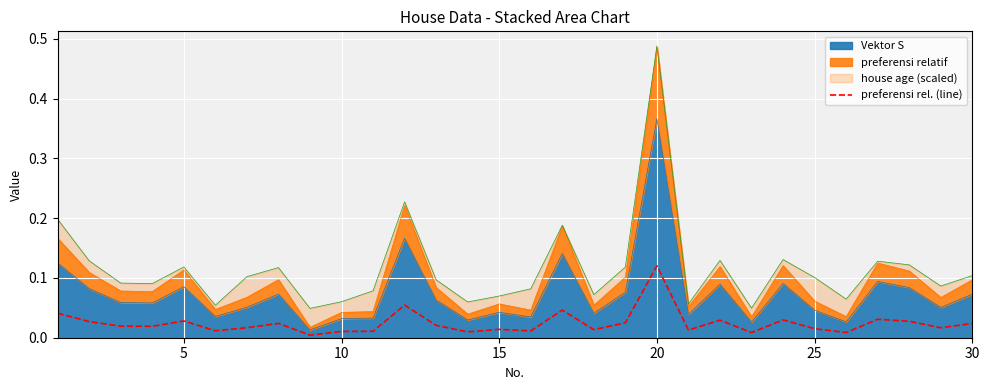

The chart shows a value of 0.0 at 5. True or false?

False